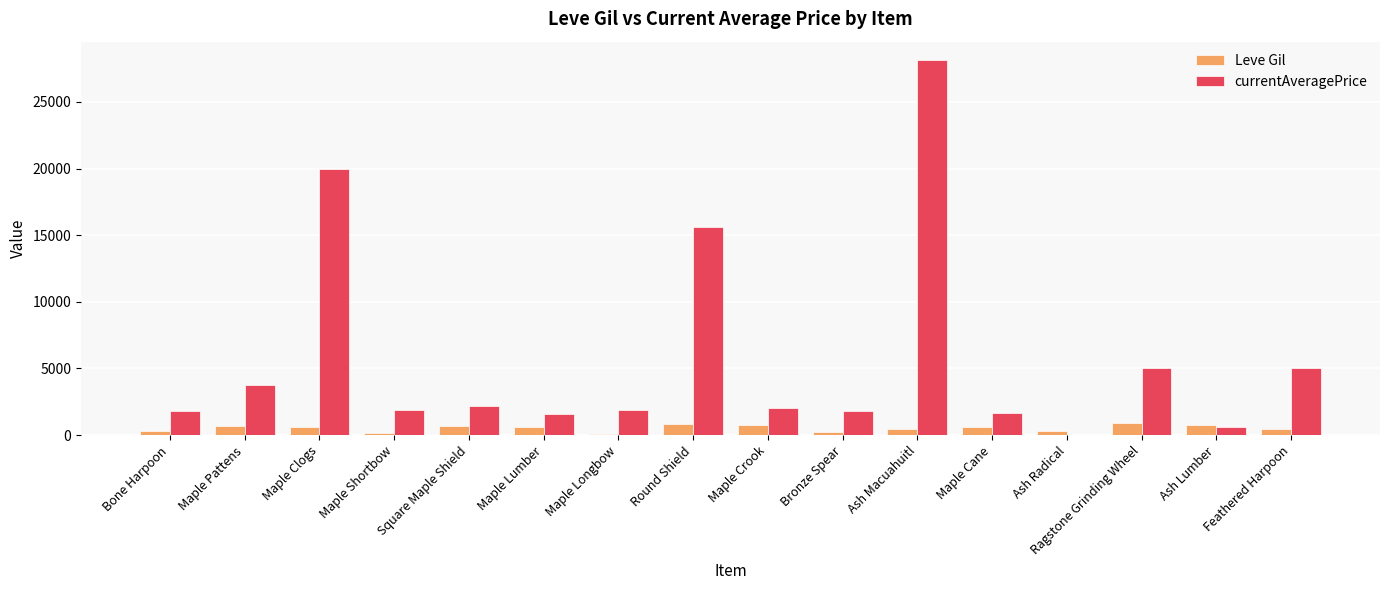

At which category is the sum across all series the highest?

Ash Macuahuitl